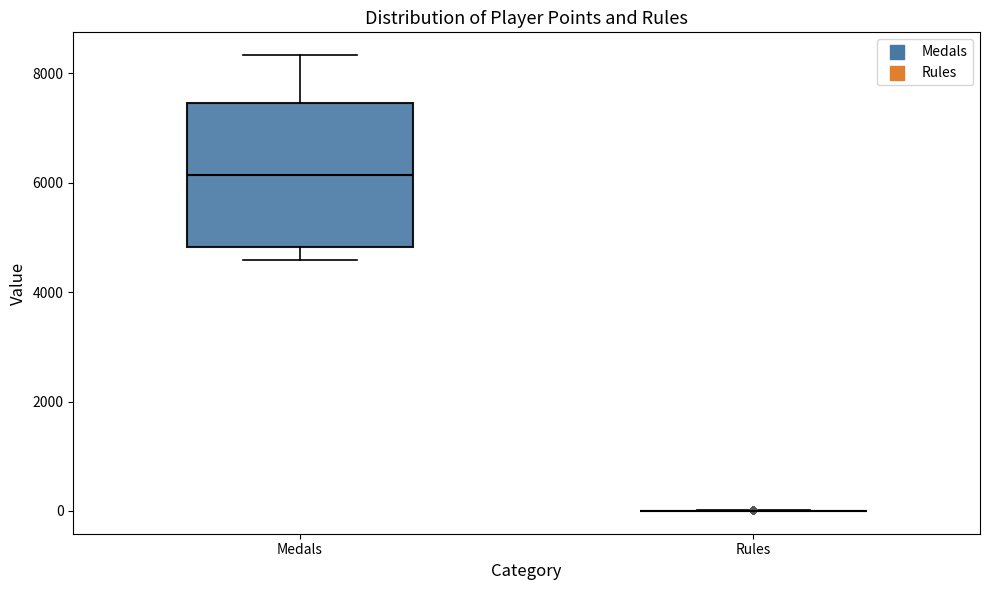

Reading left to right, transcribe this box plot: for each box, give where its median line is, the range the box spans, and where its two whiskers end, as read against the y-axis. The values are not printed on the chart, so give them approximately, as read against the axis.

Medals: median 6200, box 4800 to 7400, whiskers 4600 to 8400
Rules: box collapsed to a line at 0, whiskers 0 to 0